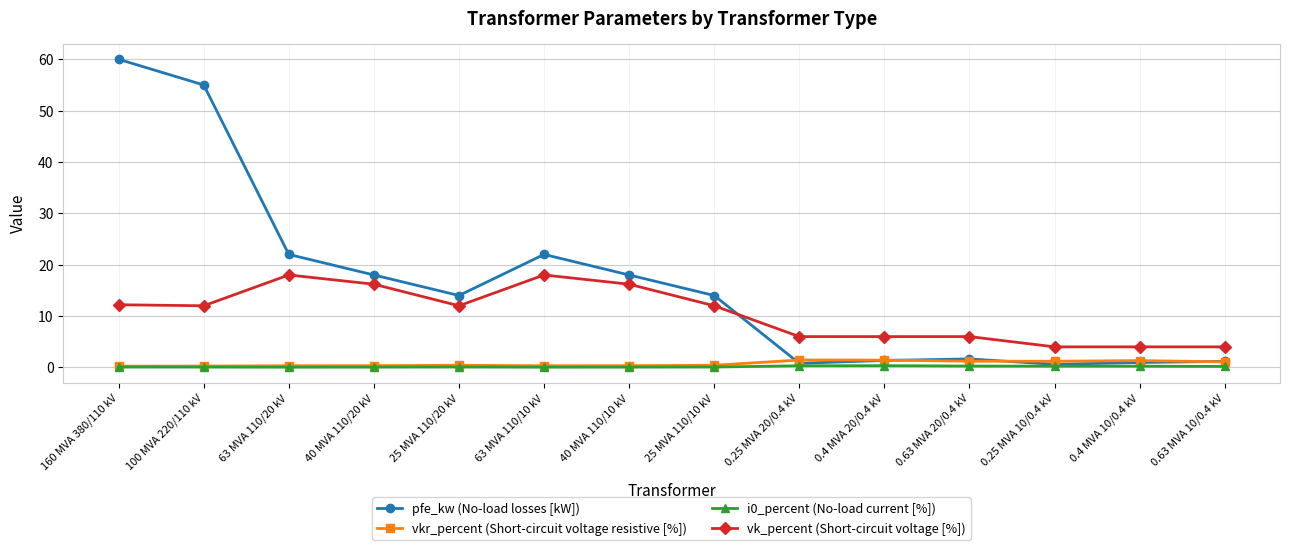

Which series has the widest spread of values?

pfe_kw (No-load losses [kW])